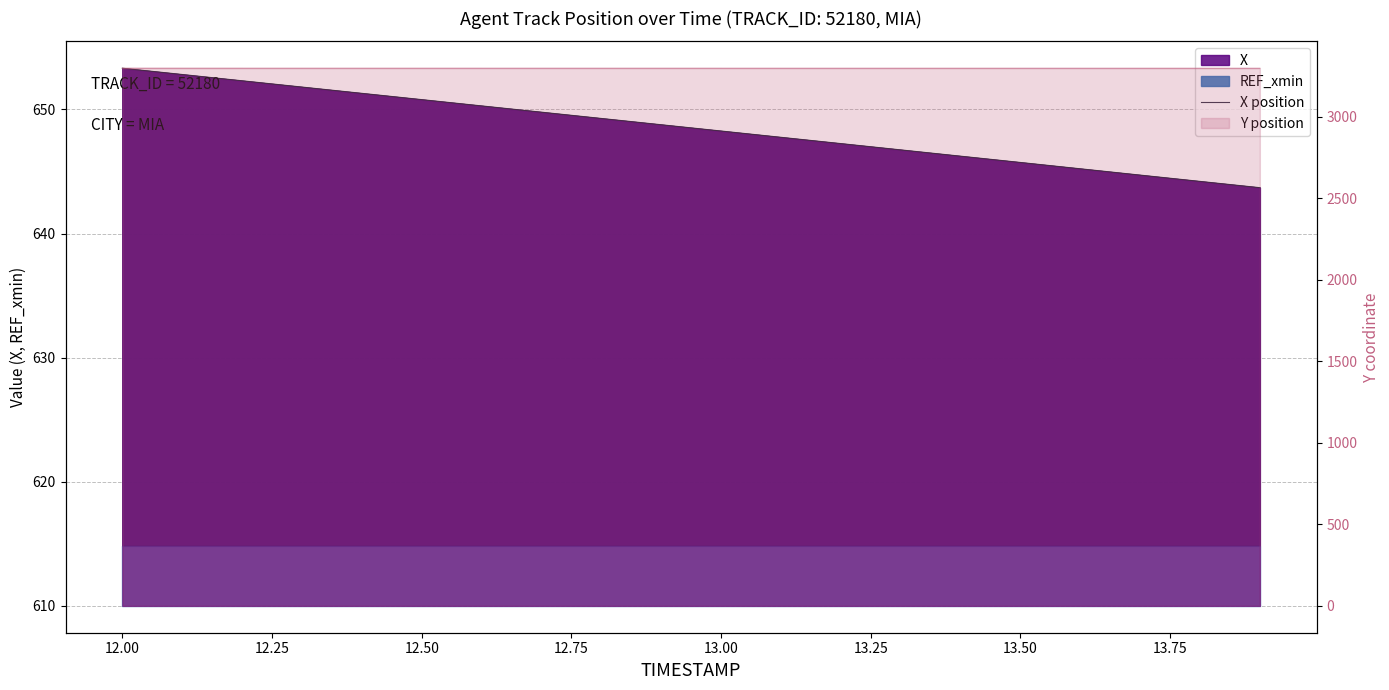

Reading right to left, list all the values displayed in this chart.

643.7	644.2	644.7	645.2	645.7	646.2	646.7	647.2	647.8	648.3	648.8	649.3	649.8	650.3	650.8	651.3	651.8	652.3	652.8	653.3